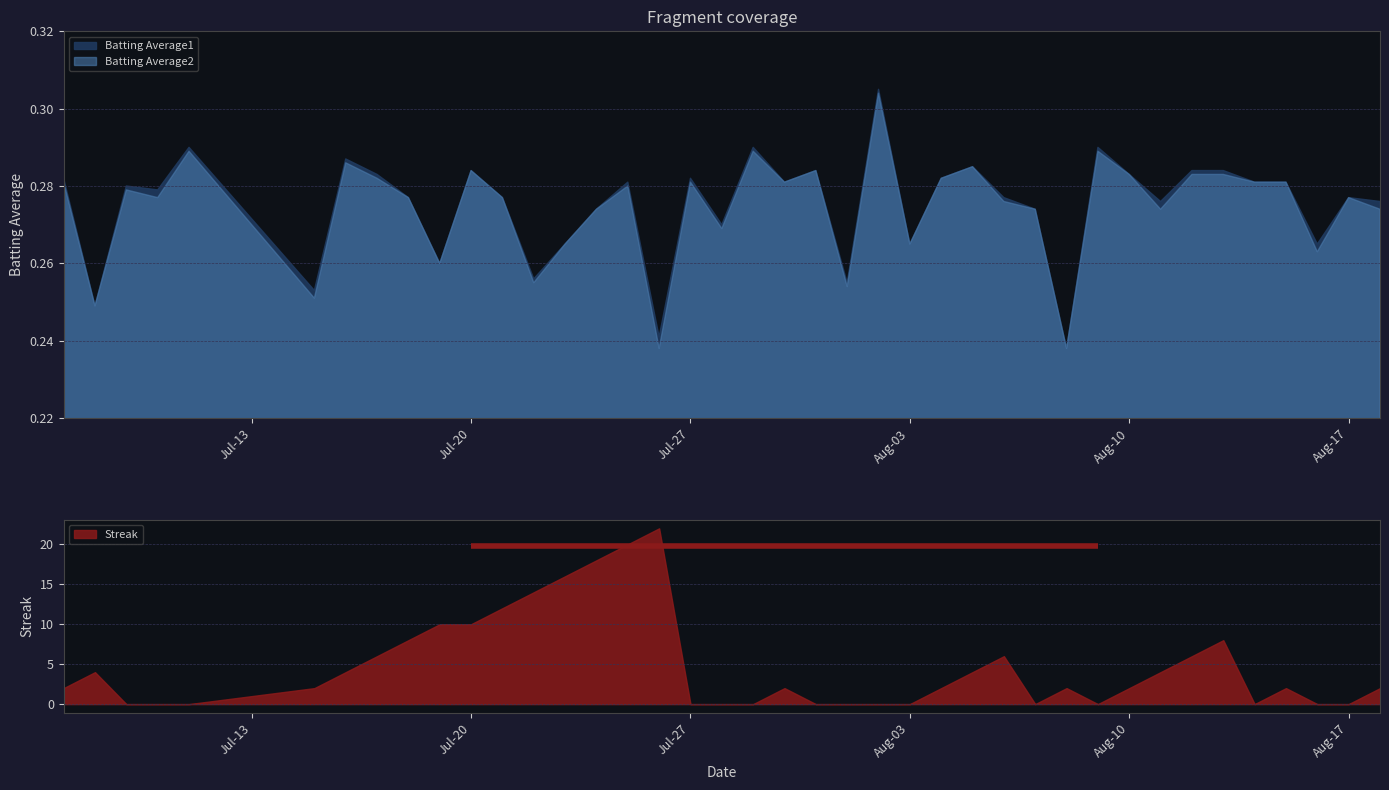

What is the sum of the Batting Average2 values at 2010-08-08 and 2010-07-20?

0.5